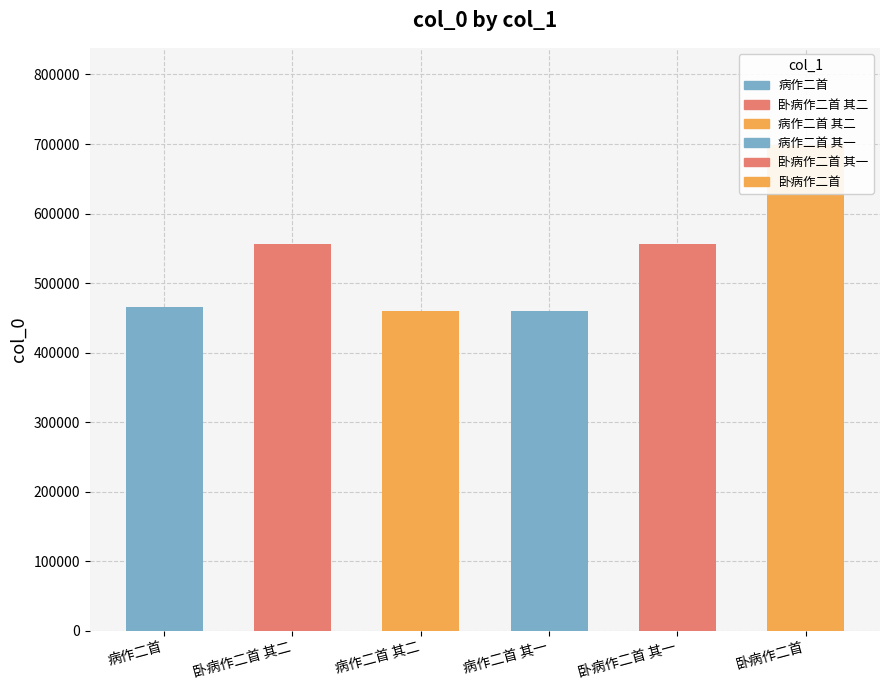

Which has a higher value, 病作二首 or 病作二首 其二?

病作二首